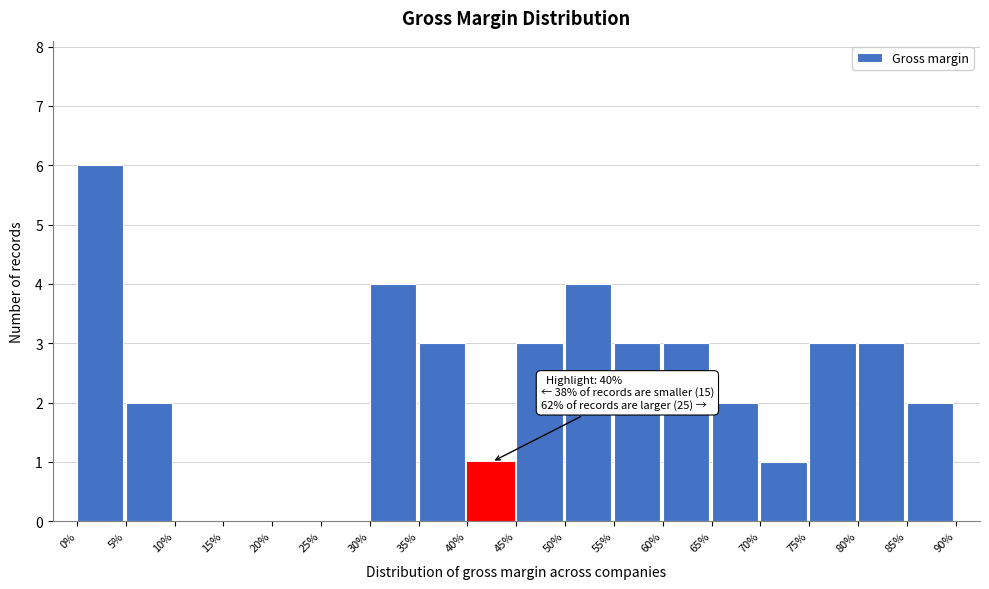

What is the maximum value shown in the chart?

6